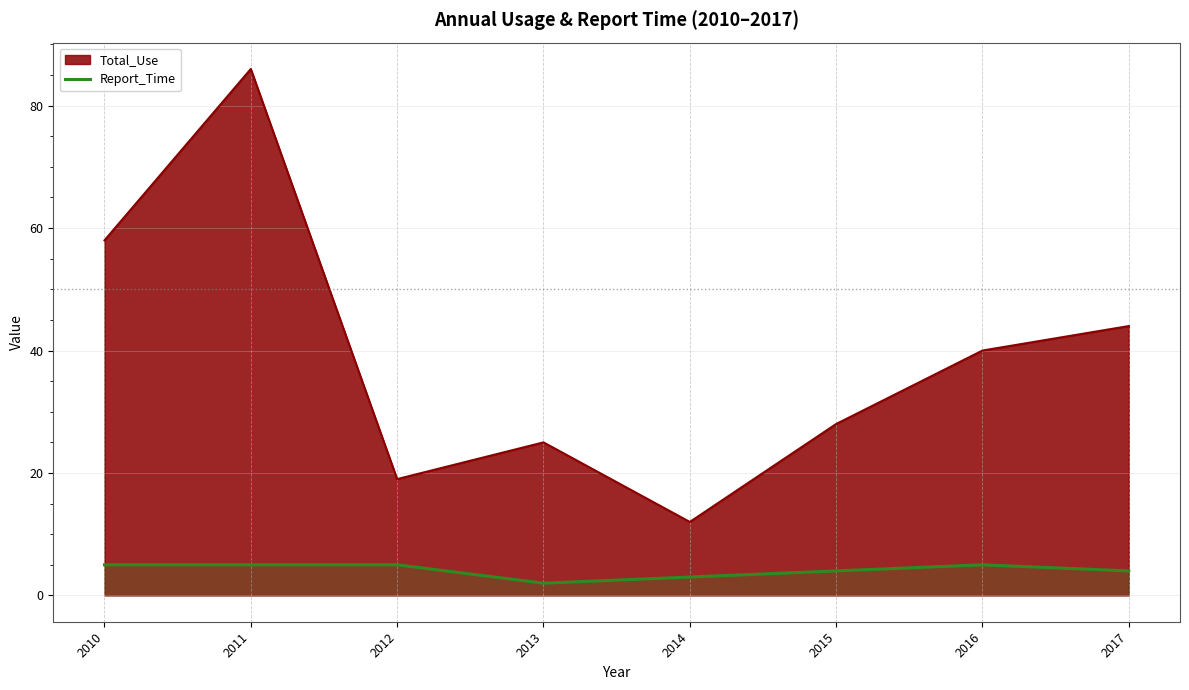

What is the greatest value displayed?

86